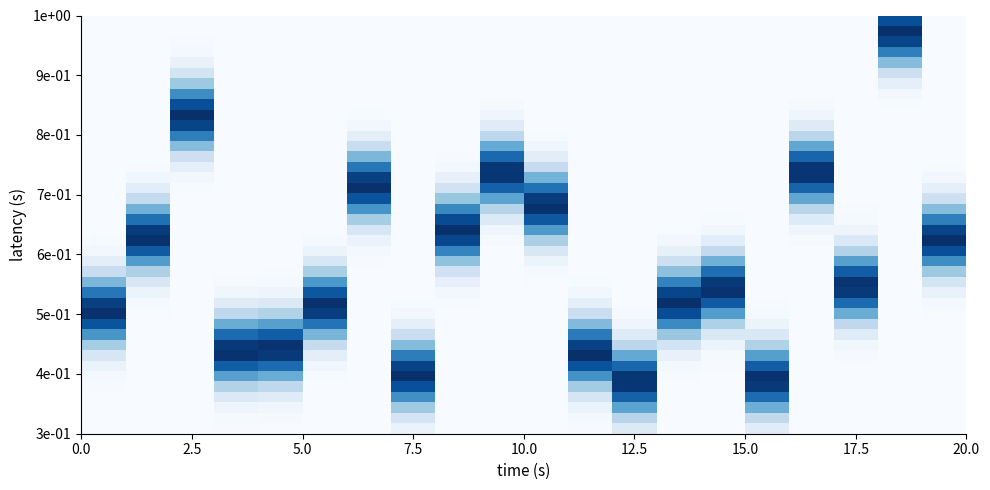

Count the number of categories in the chart.

20